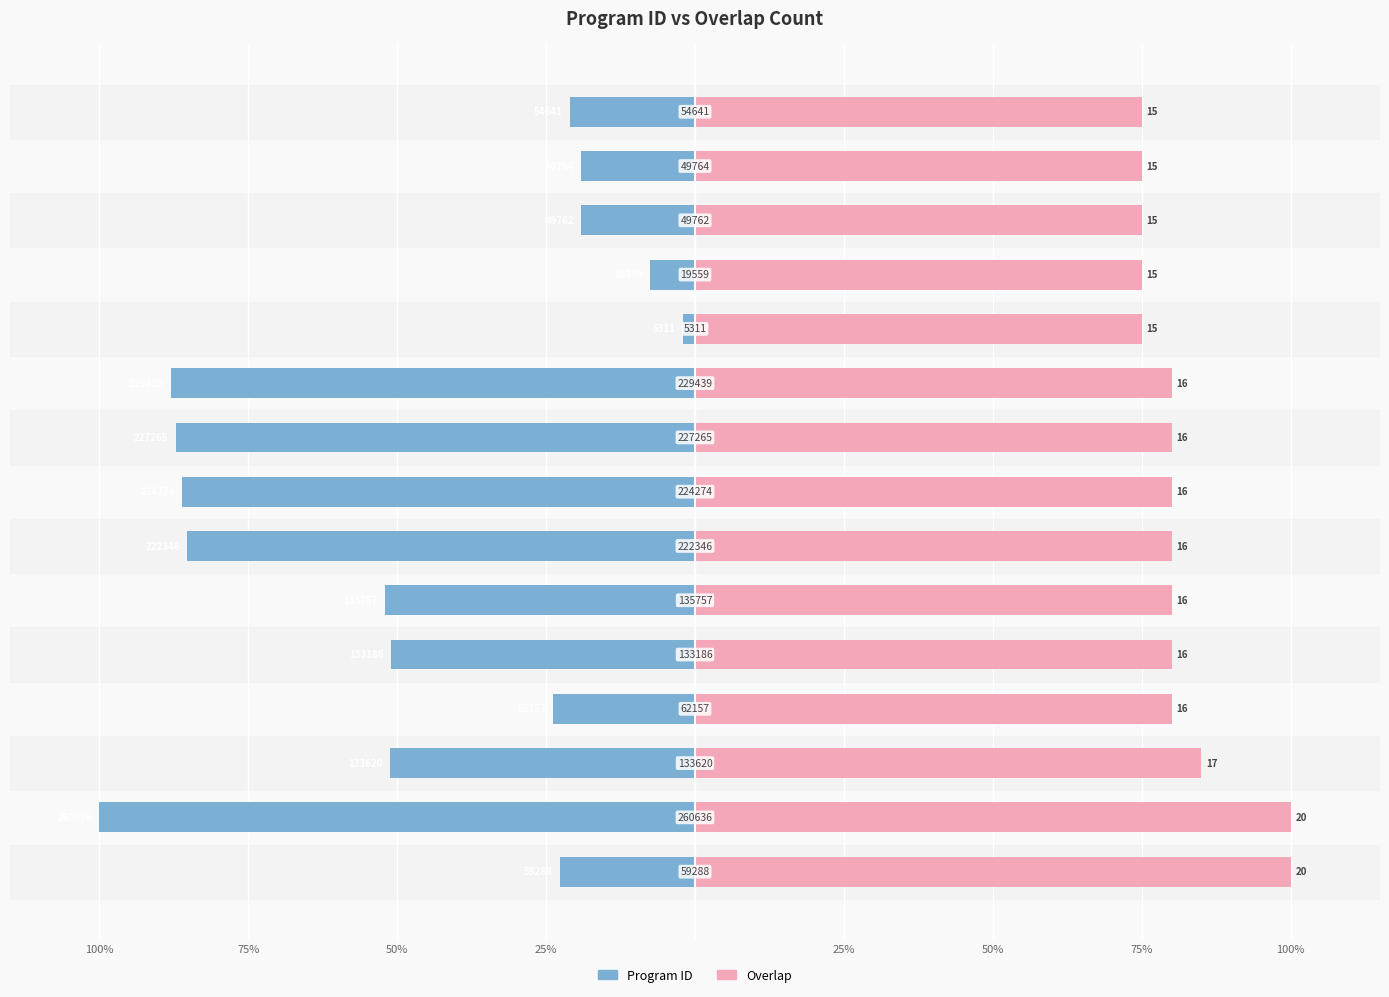

True or false: Program ID has a value of -87.2 at 8.

True